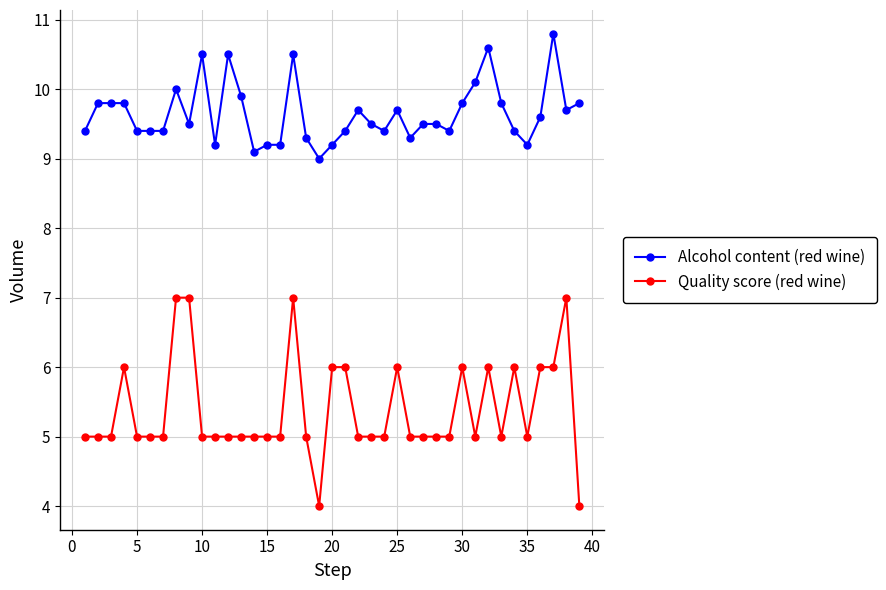

Count the number of data series in this chart.

2